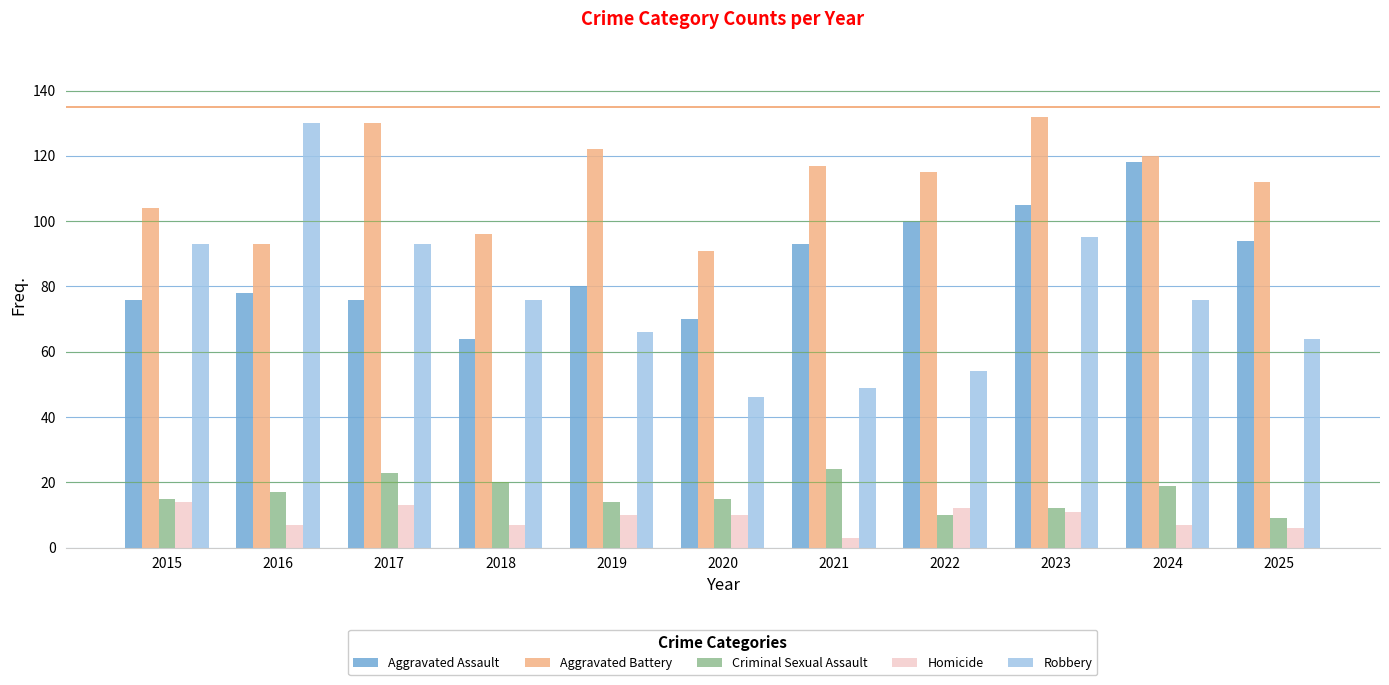

At 2024, list the series in order from smallest to largest.

Homicide, Criminal Sexual Assault, Robbery, Aggravated Assault, Aggravated Battery